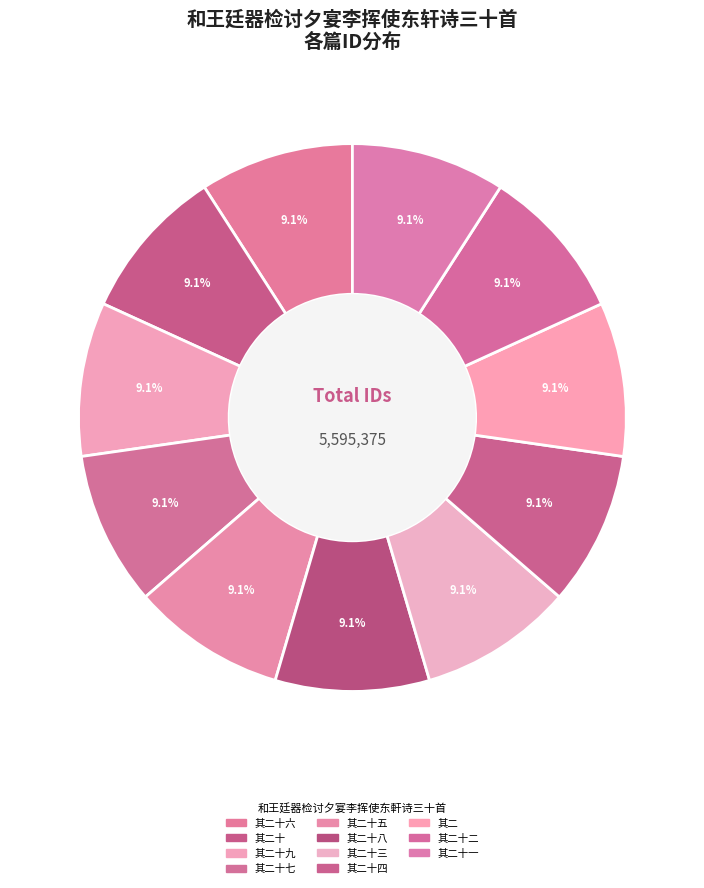

Which category has the biggest portion of the pie?

其二十九